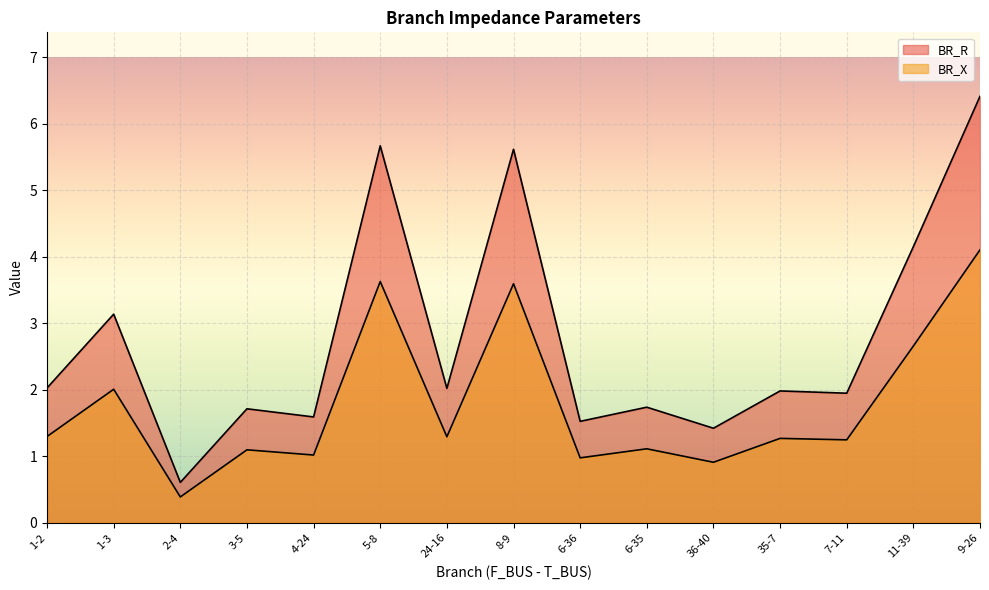

How many data points does each series have?

15